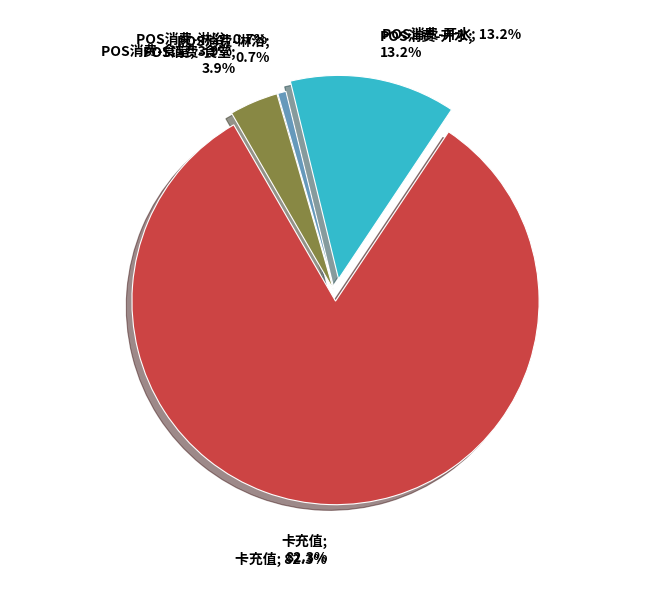

To the nearest percent, what is the average slice percentage?

20%